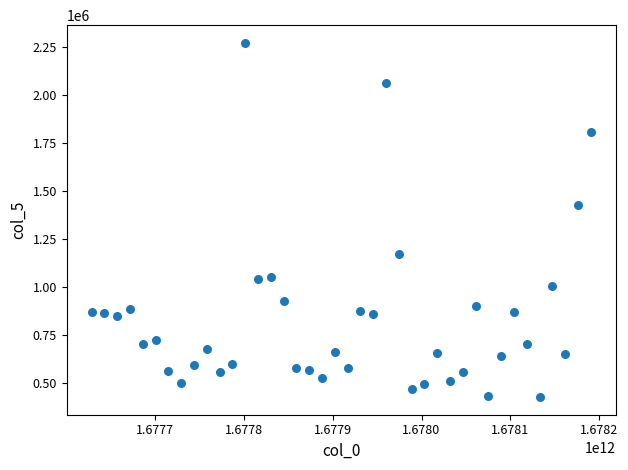

What Y value in the scatter plot is closest to 1350185?

1429345.5